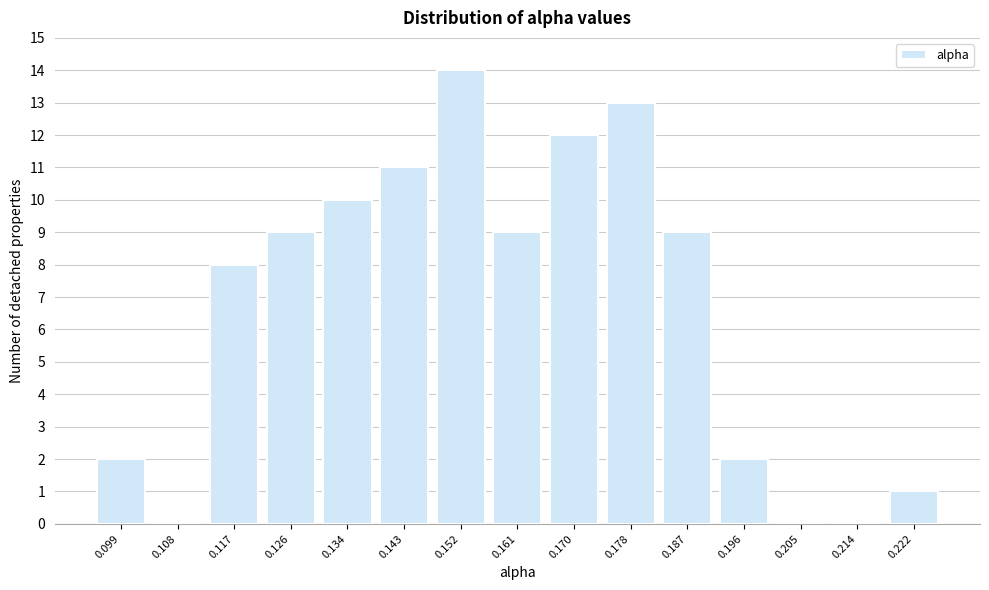

Reading left to right, what are all the values shown in this chart?

0.099=2	0.108=0	0.117=8	0.126=9	0.134=10	0.143=11	0.152=14	0.161=9	0.170=12	0.178=13	0.187=9	0.196=2	0.205=0	0.214=0	0.222=1